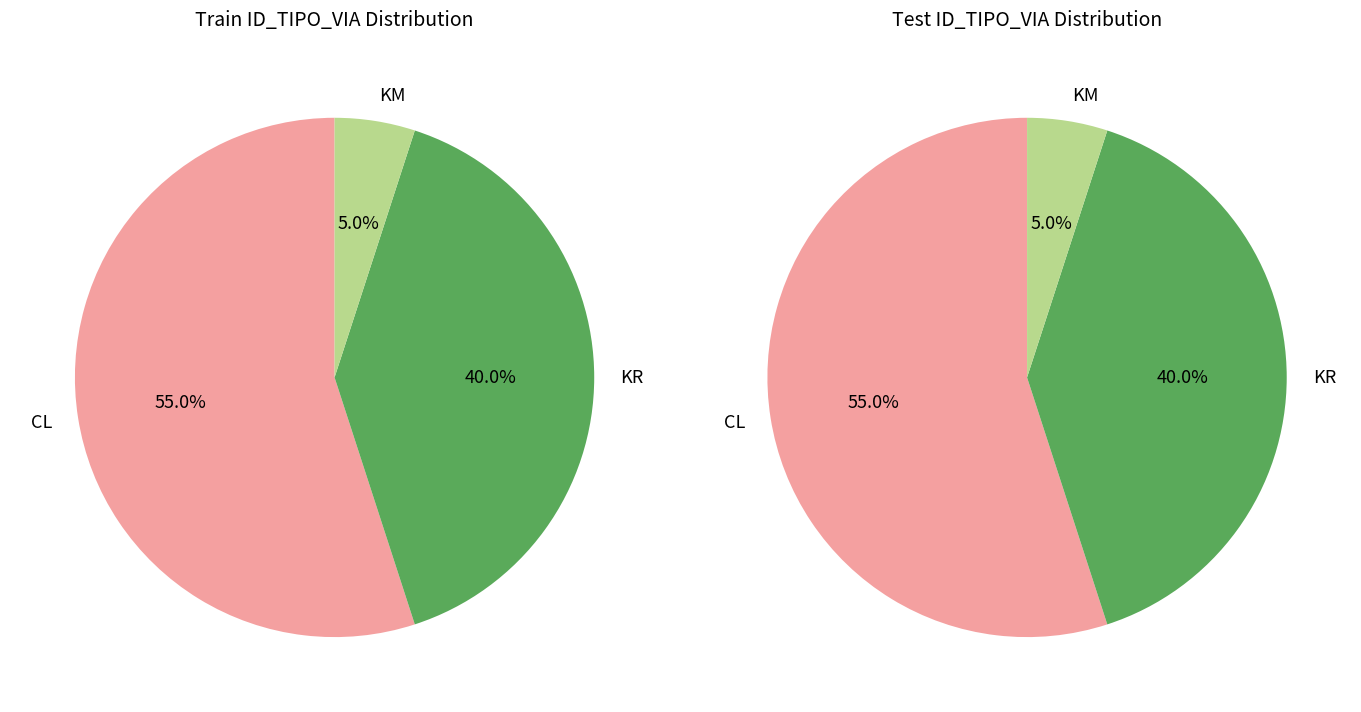

Does KR represent more than half of the total?

No